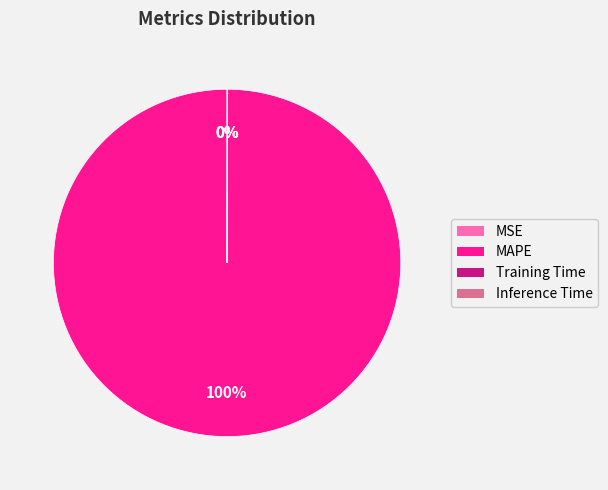

To the nearest percent, what is the average slice percentage?

25%